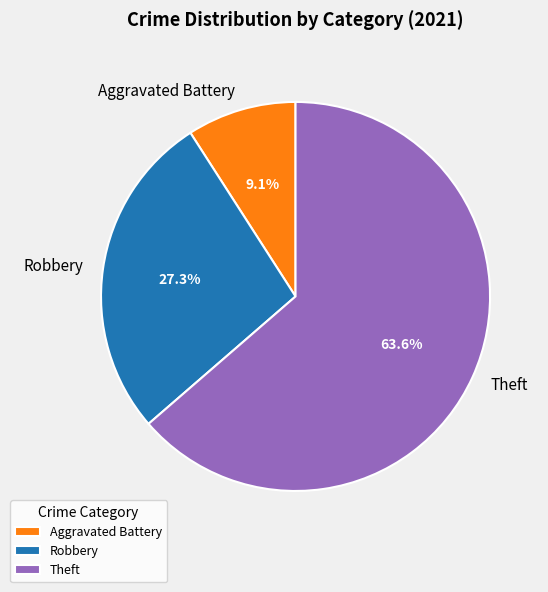

Is Theft the majority of the pie?

Yes